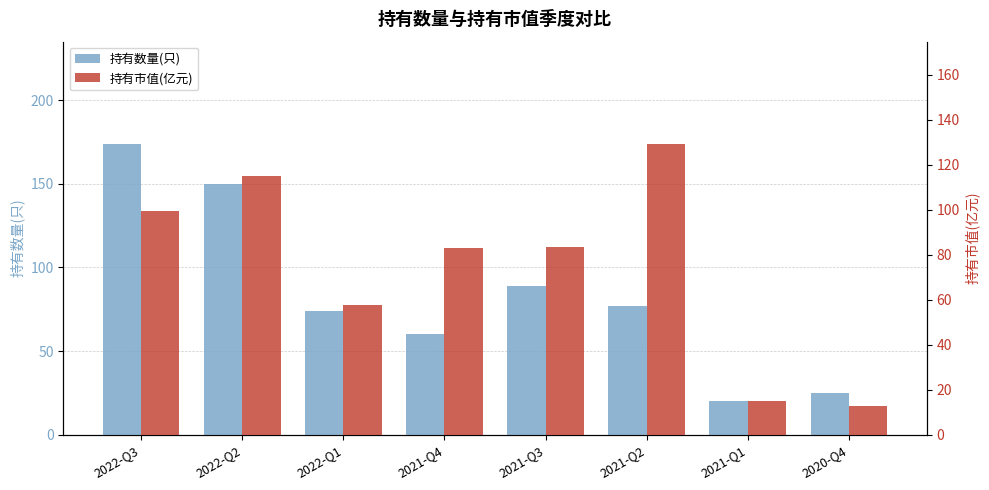

At which label does 持有市值(亿元) reach its peak?

2021-Q2